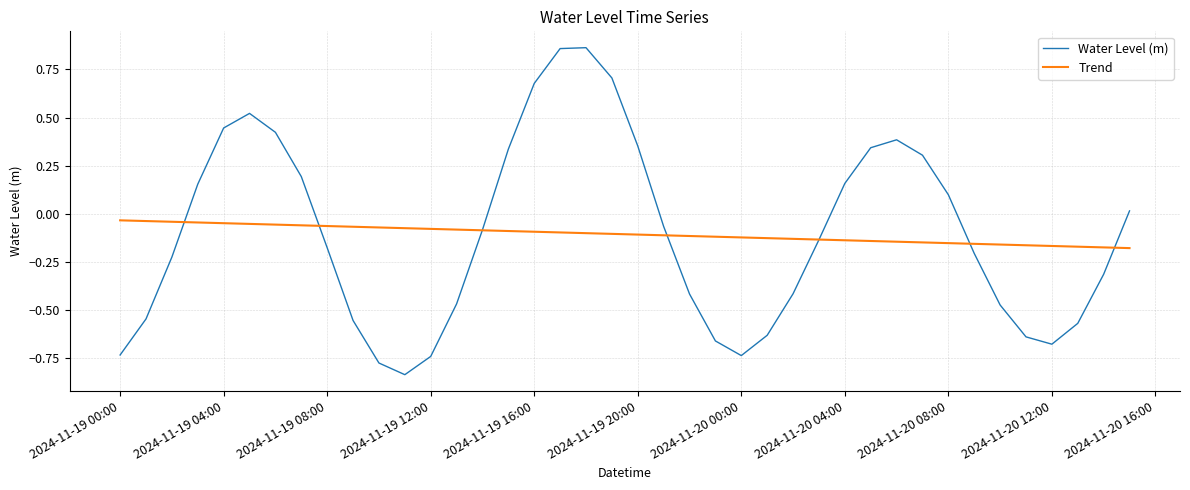

Does the chart display data point markers on the line(s)?

No